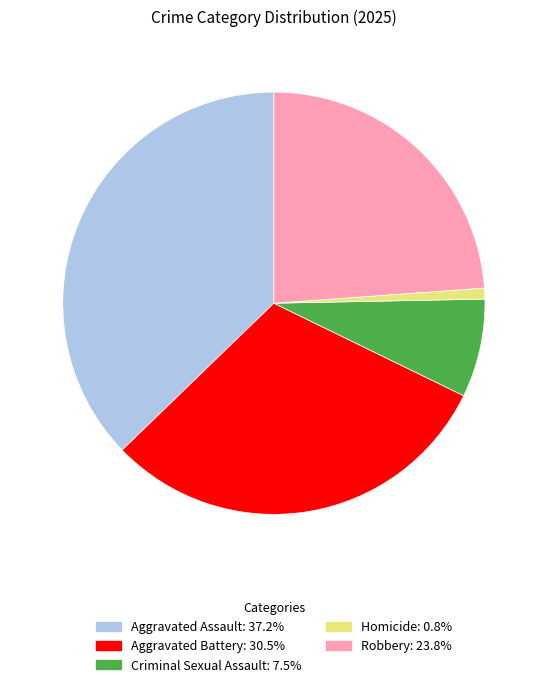

Which slice is the largest?

Aggravated Assault